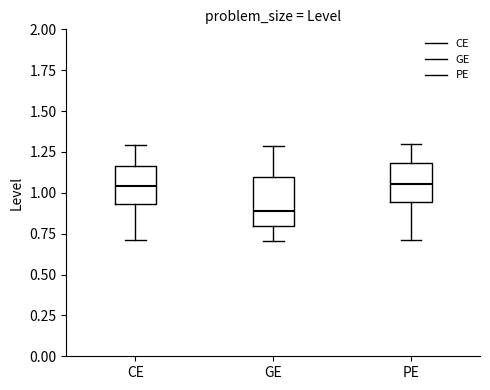

Which box has the lowest median line?

GE